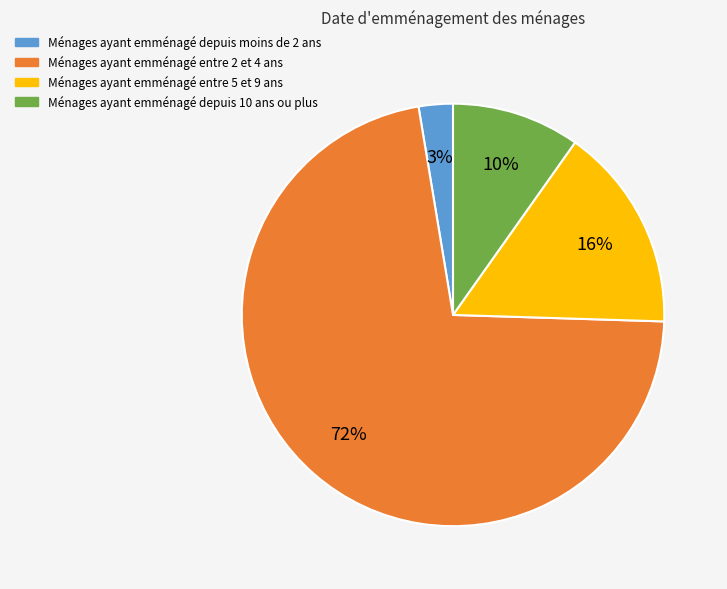

To the nearest percent, what is the average slice percentage?

25%